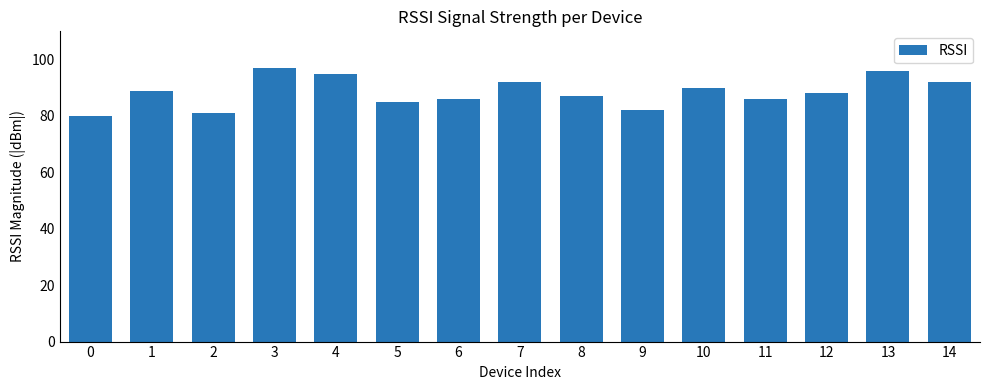

What is the value of the 15th bar from the left?

92